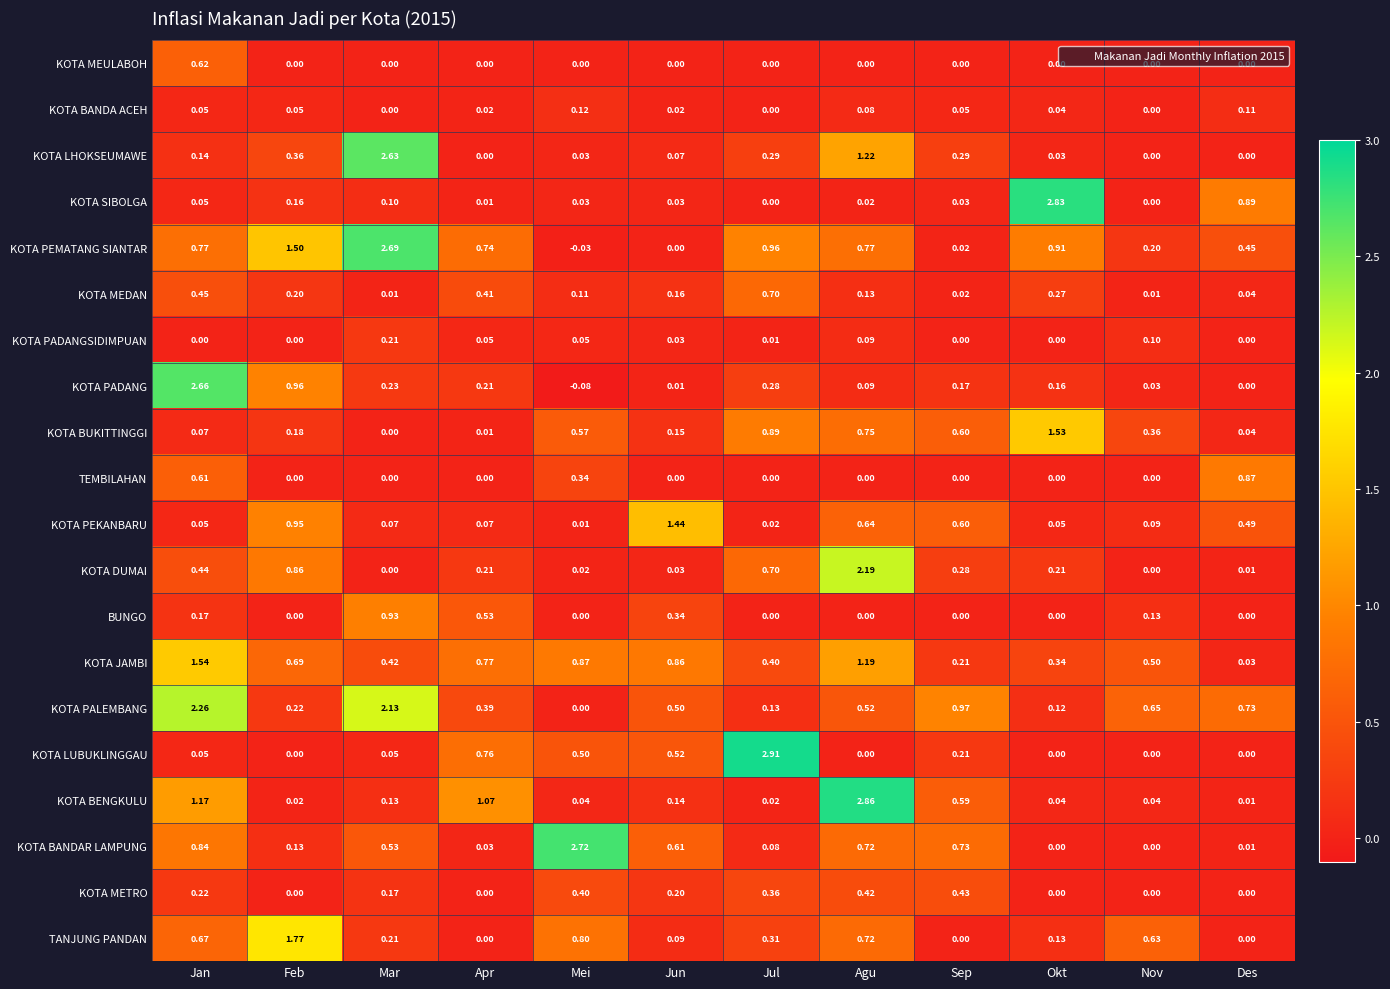

At which category is the sum across all series the highest?

Jan